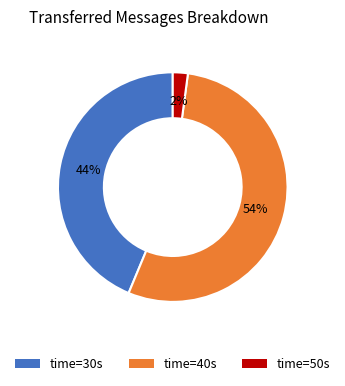

Which slice is the largest?

time=40s